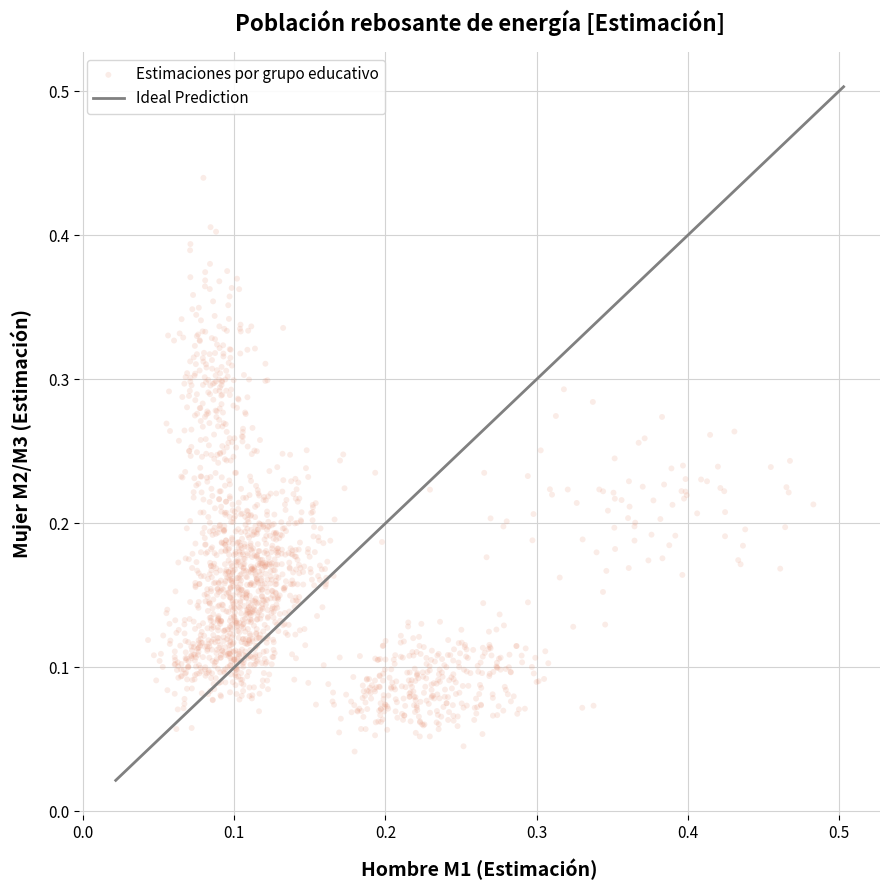

How many data points are displayed?

1600